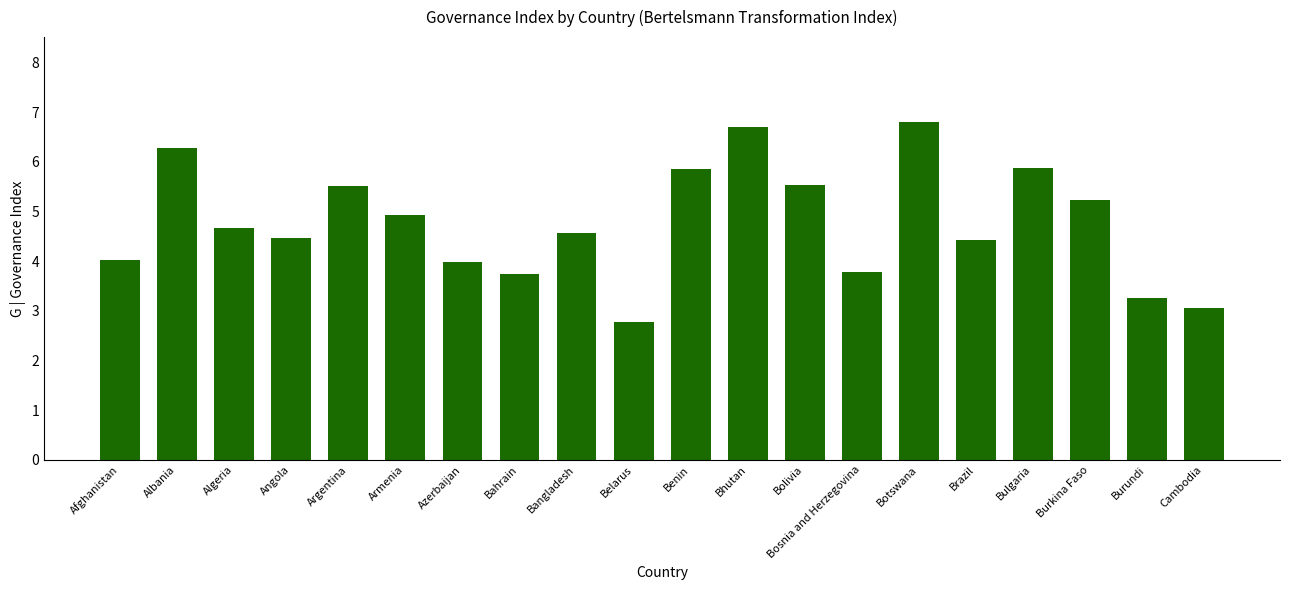

Count the number of categories in the chart.

20